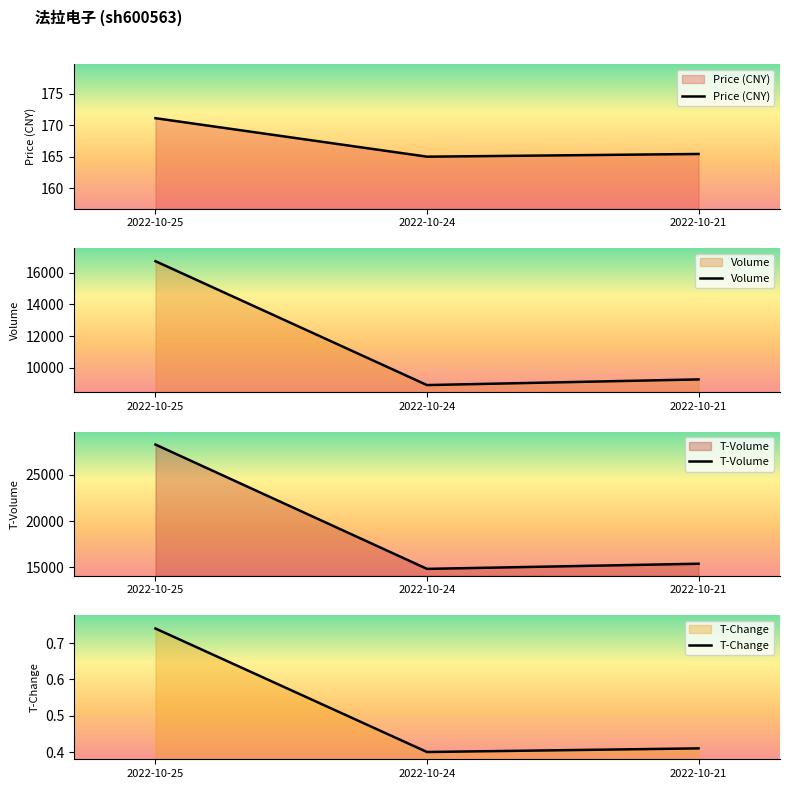

Where is T-Volume nearest to the value 21557?

2022-10-21